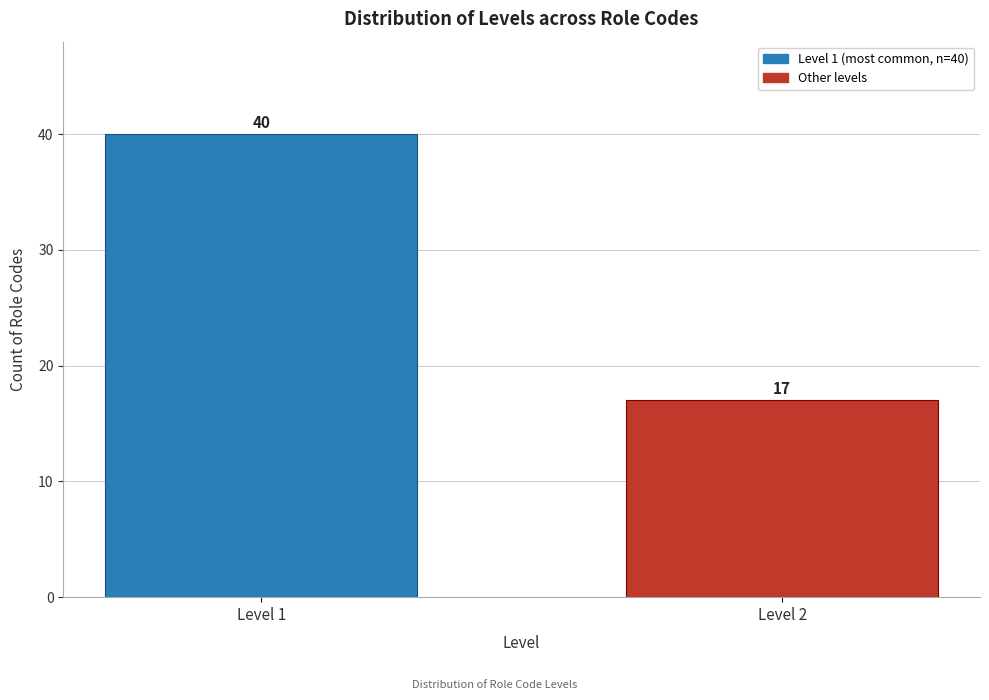

Reading left to right, transcribe all the data shown in this chart.

Level 1=40	Level 2=17